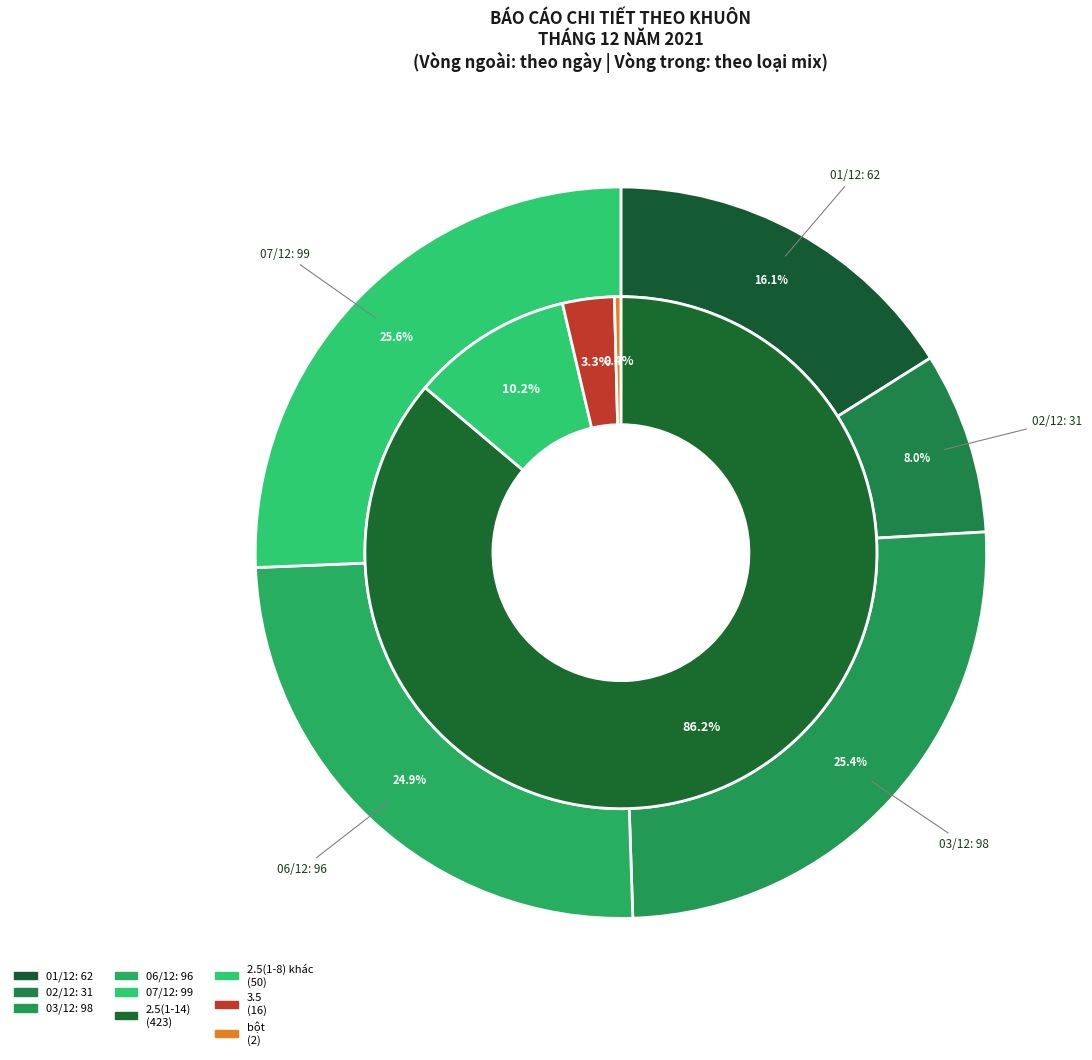

Is it true that 07/12 is 99% of the pie?

False